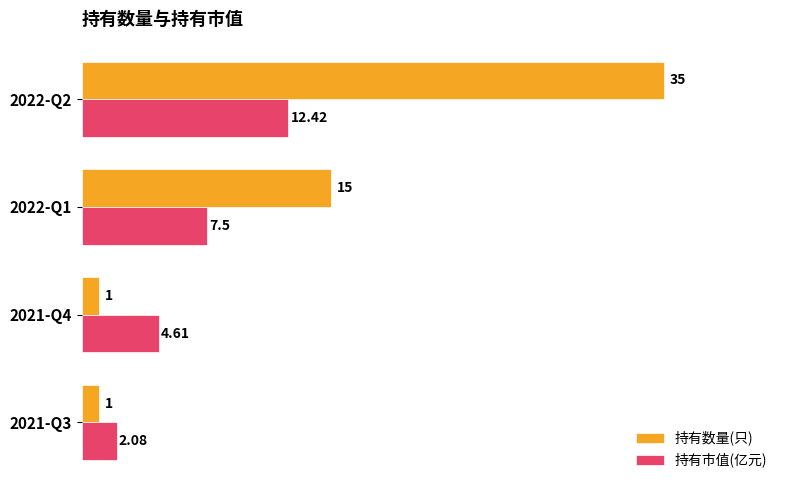

Which series has the widest spread of values?

持有数量(只)